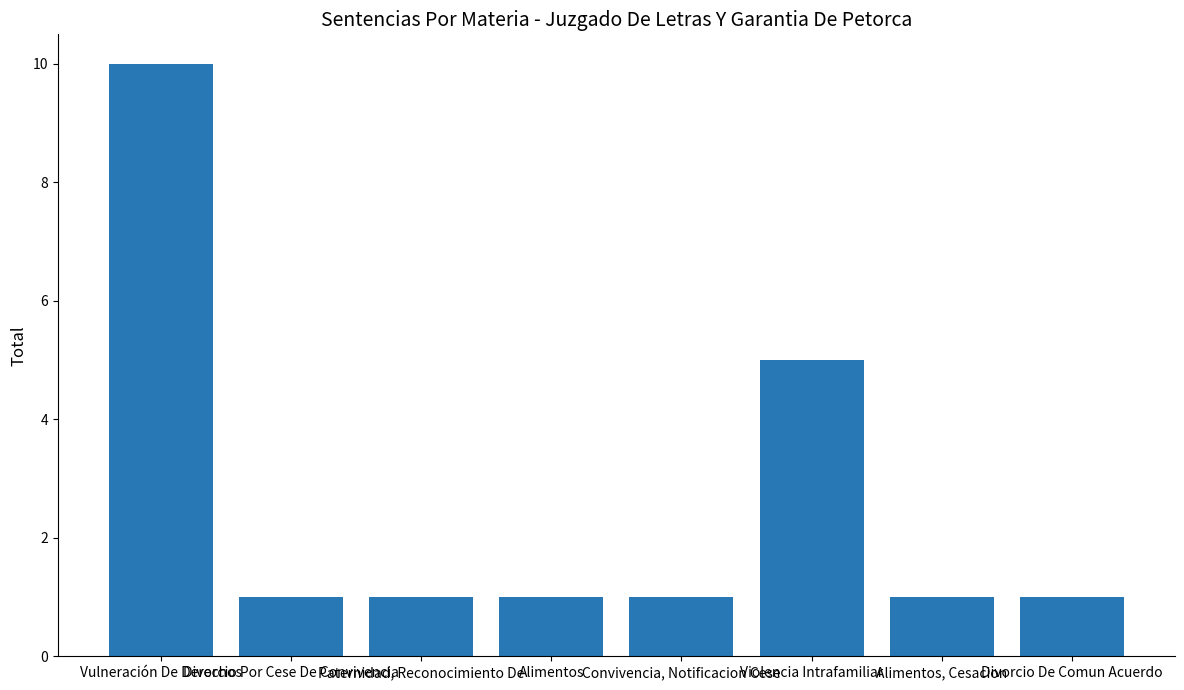

Reading left to right, what are all the values shown in this chart?

Vulneración De Derechos=10	Divorcio Por Cese De Convivencia=1	Paternidad, Reconocimiento De=1	Alimentos=1	Convivencia, Notificacion Cese=1	Violencia Intrafamiliar=5	Alimentos, Cesacion=1	Divorcio De Comun Acuerdo=1